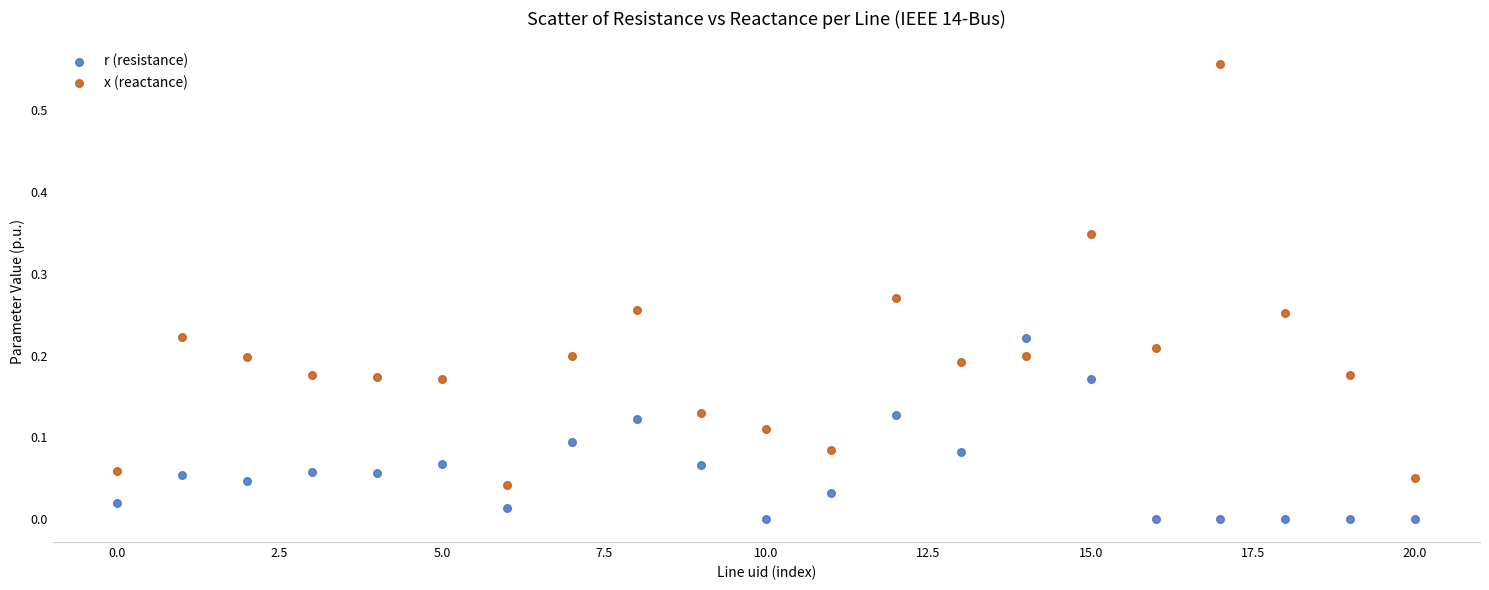

Which series reaches the maximum Y coordinate?

x (reactance)